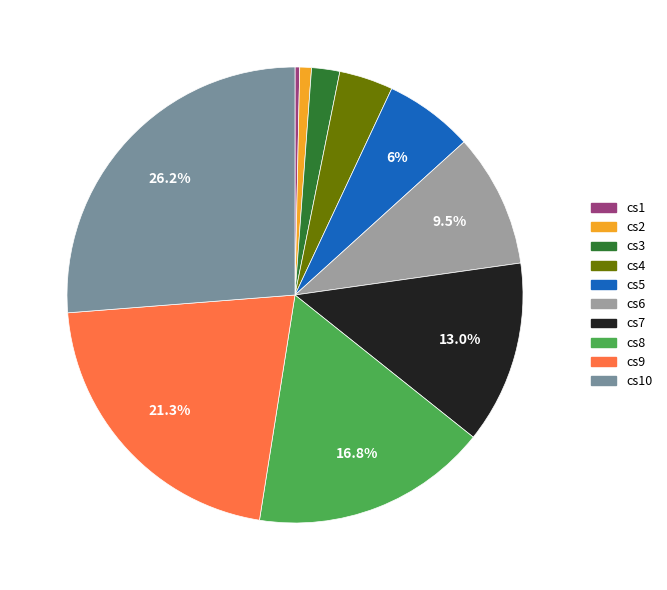

Is it true that cs8 is 17% of the pie?

True